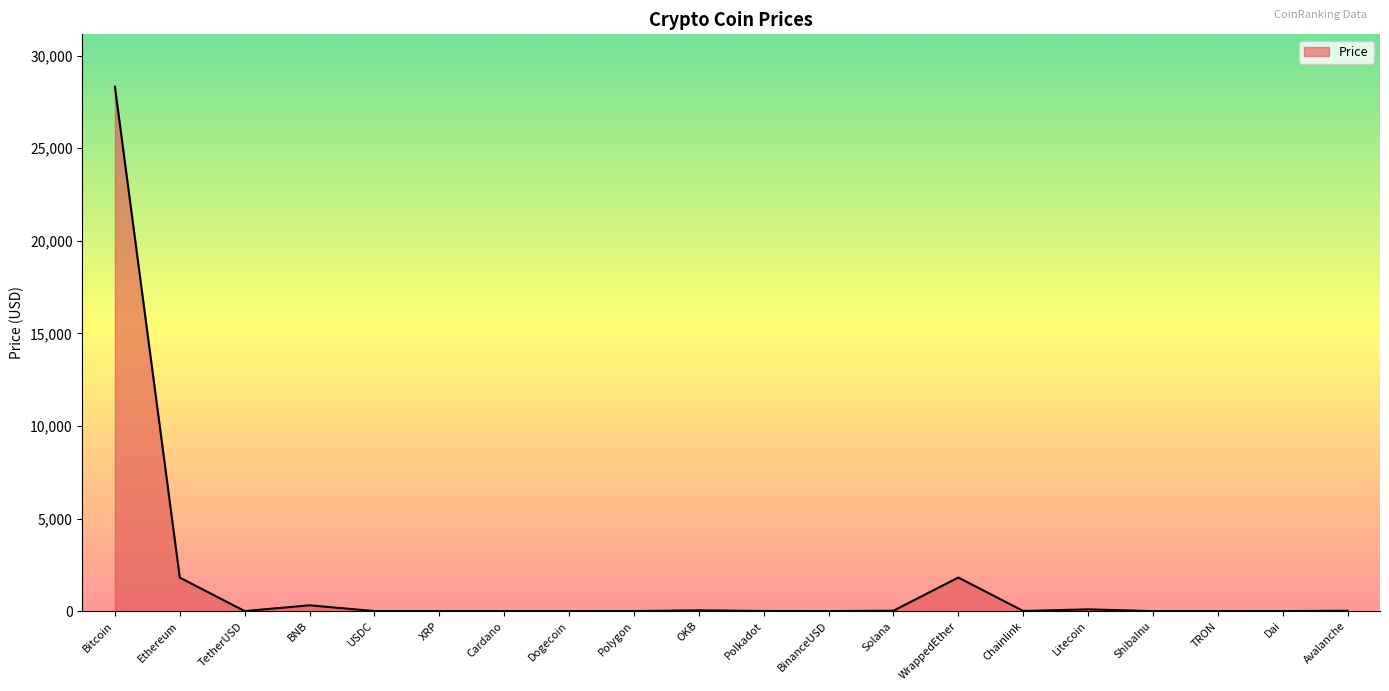

True or false: the data shows 1808.3 at Ethereum.

True